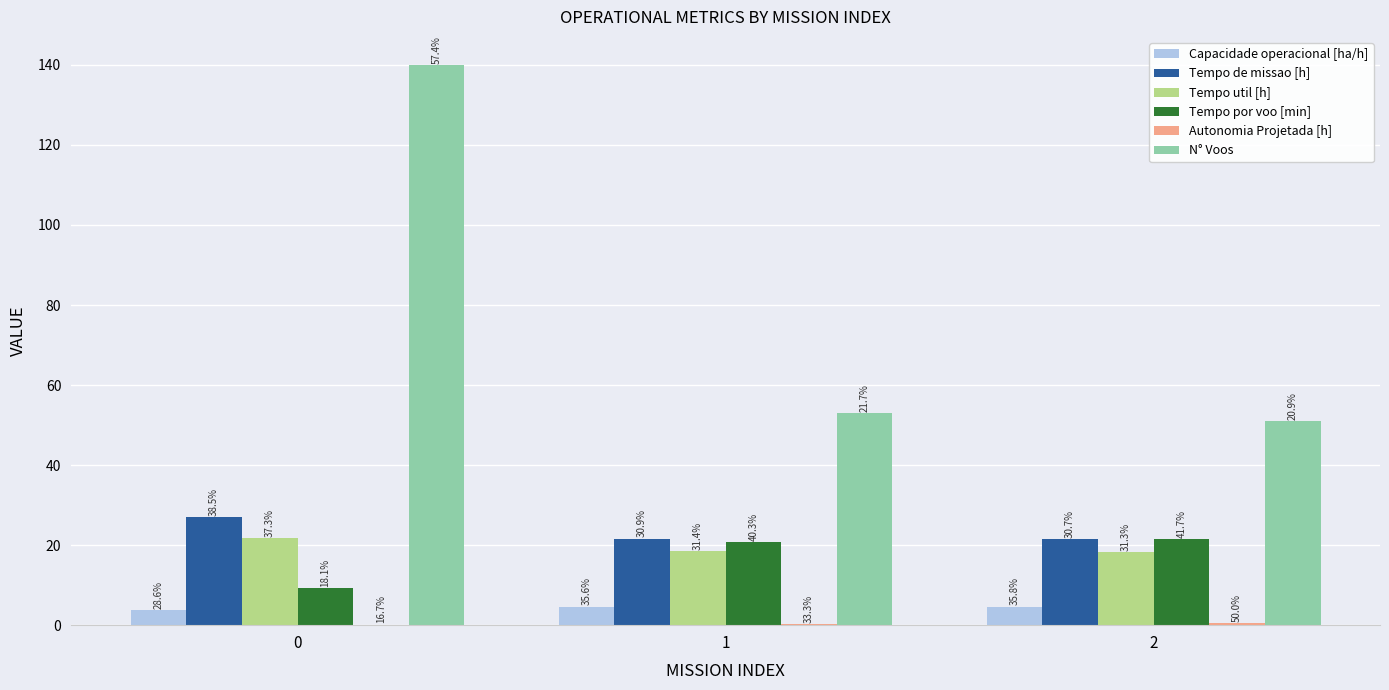

Are the bars grouped side by side (vs. stacked)?

Yes